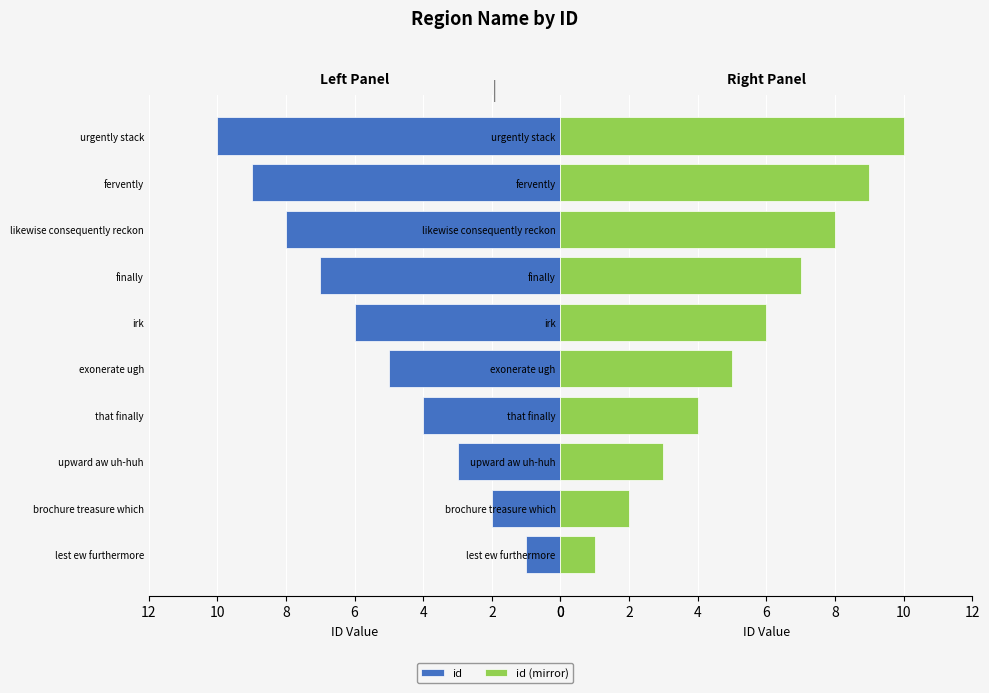

Is the value of id at lest ew furthermore greater than the value of id (mirror) at exonerate ugh?

No